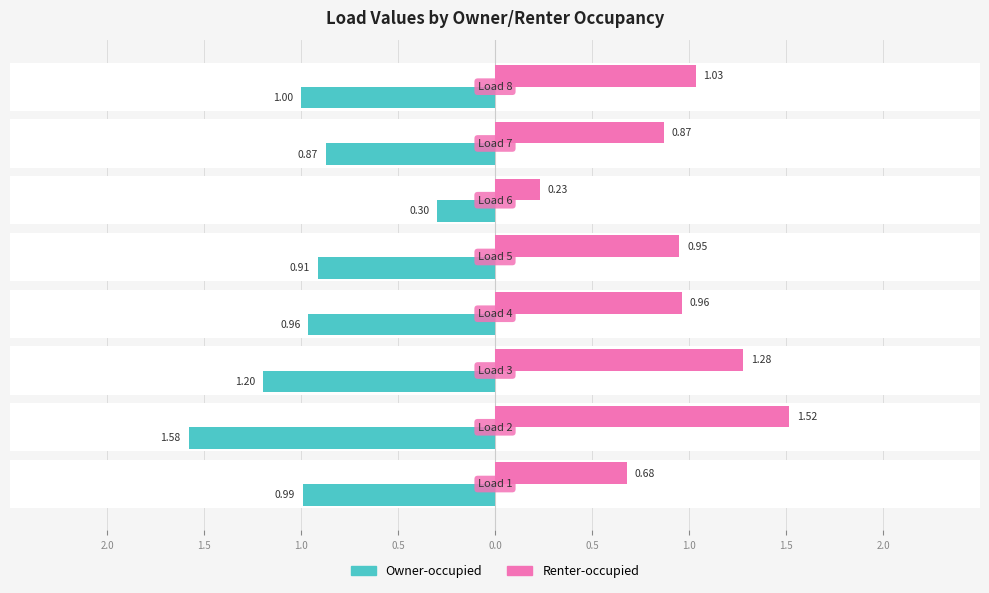

Which series has the widest spread of values?

Renter-occupied